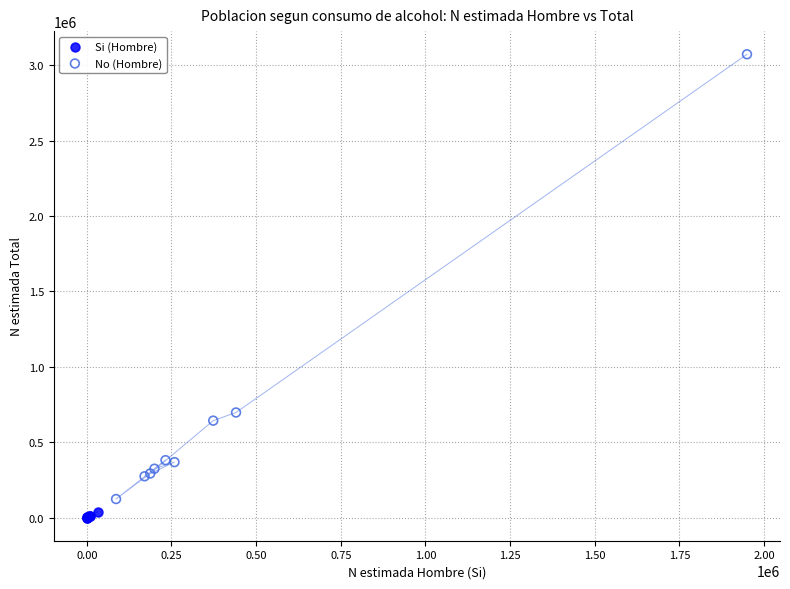

Which series has the largest Y range (max minus min)?

No (Hombre)